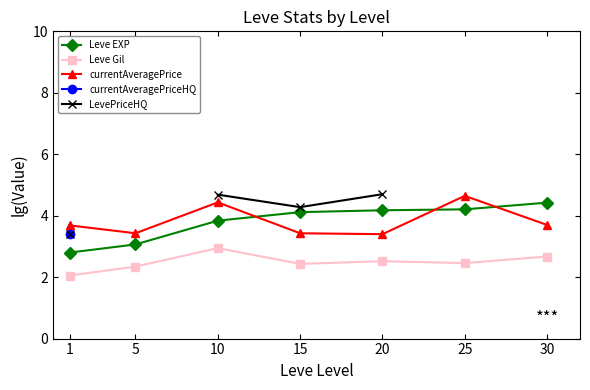

What is the difference between the Leve EXP values at 15 and 1?

1.3